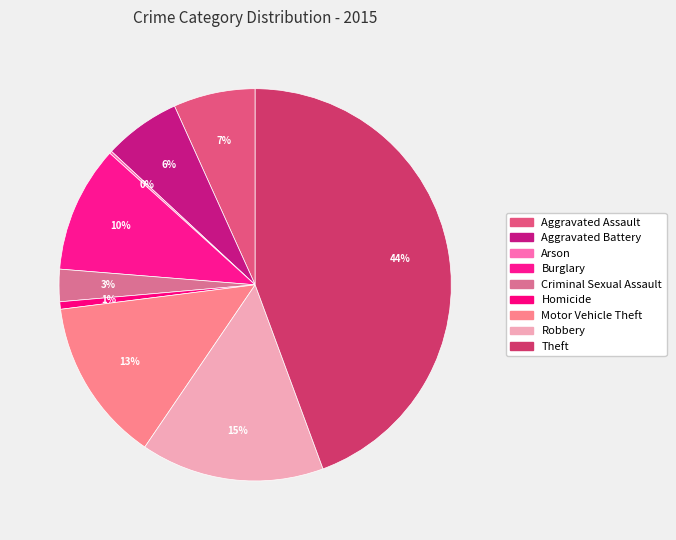

Rank the categories by value from highest to lowest.

Theft, Robbery, Motor Vehicle Theft, Burglary, Aggravated Assault, Aggravated Battery, Criminal Sexual Assault, Homicide, Arson